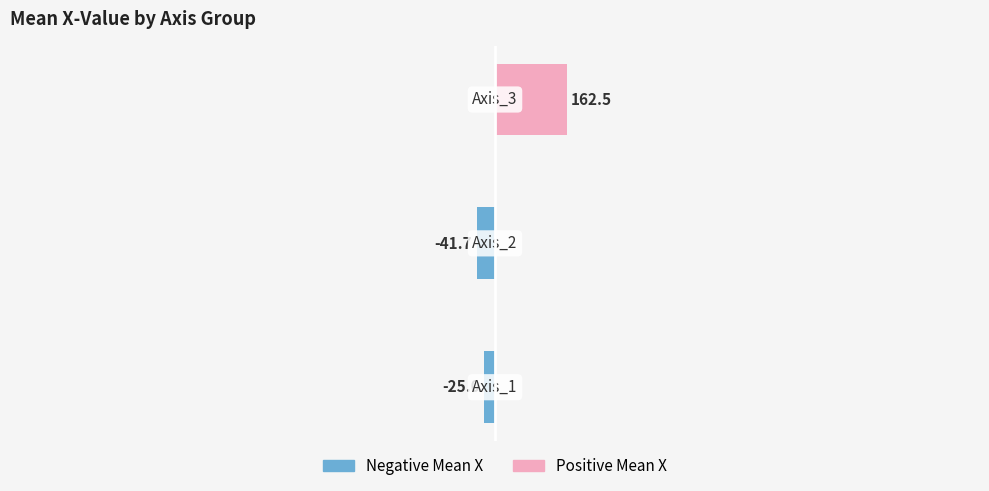

What is the difference between the maximum and minimum values in the Positive Mean series?

162.5